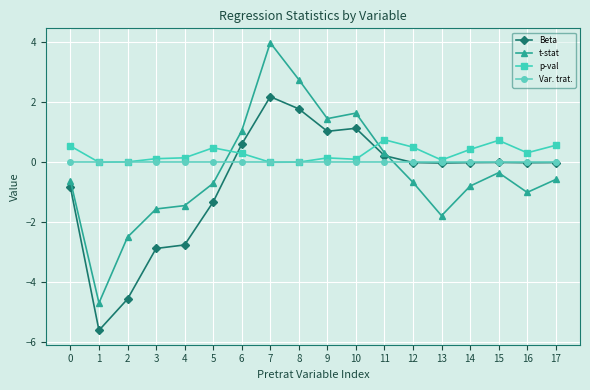

Rank the series by their maximum value, from highest to lowest.

t-stat, Beta, p-val, Var. trat.